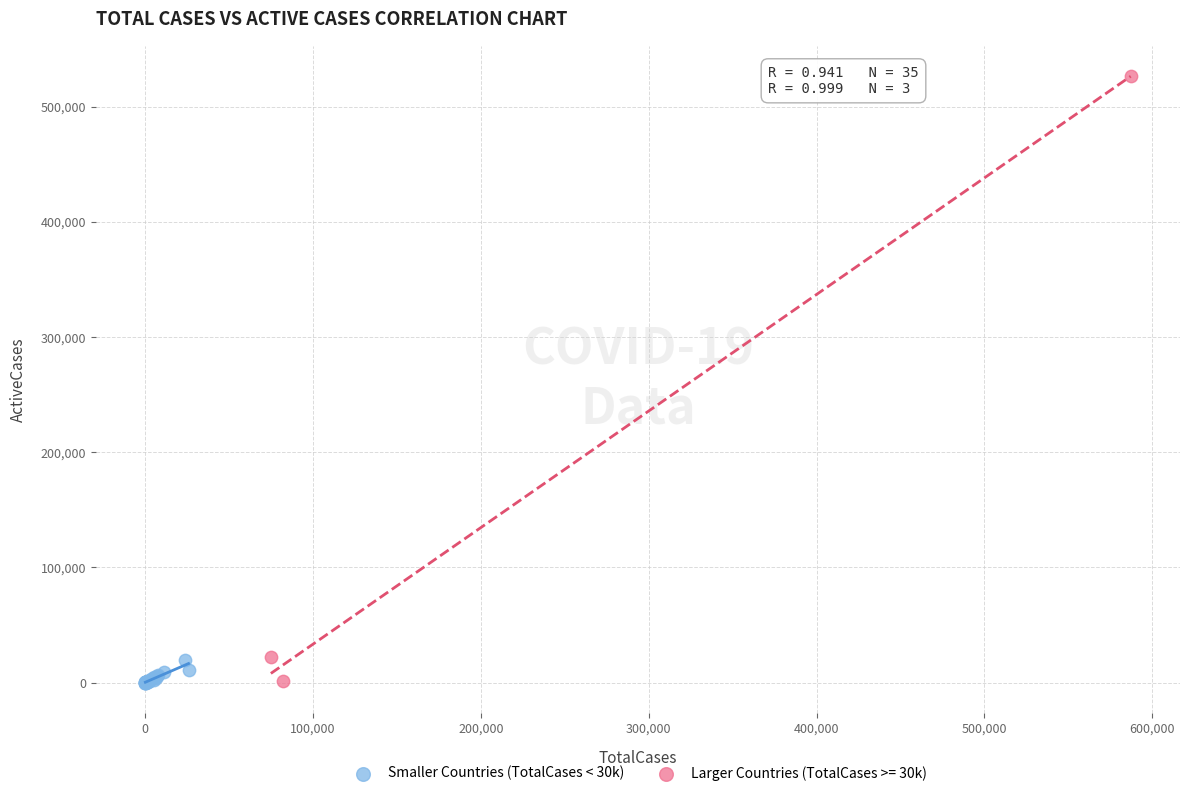

Which series has the widest spread of Y values?

Larger Countries (TotalCases >= 30k)